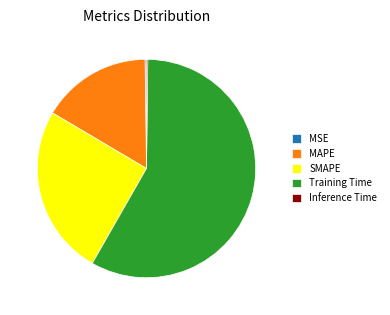

Is there a majority slice in this chart?

Yes